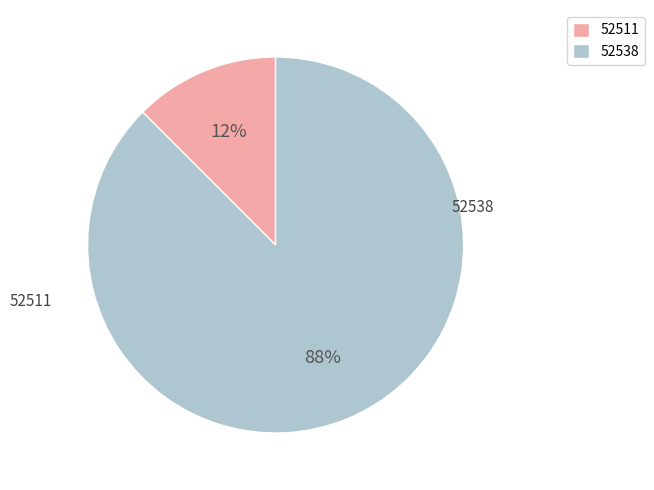

Which has a higher value, 52538 or 52511?

52538